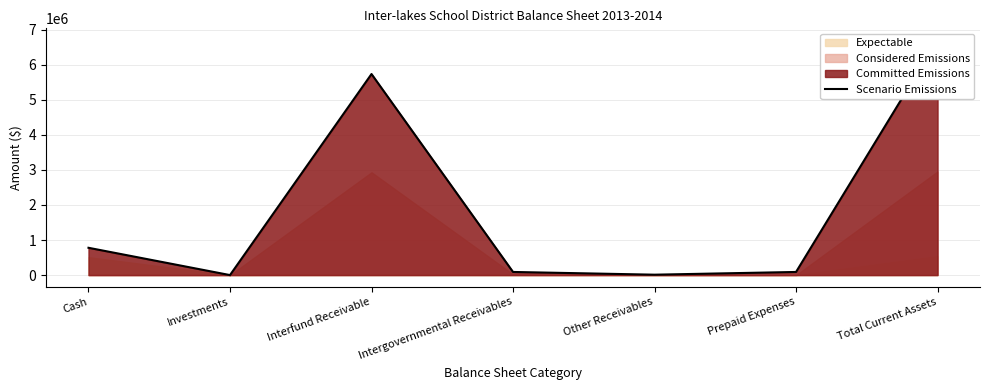

True or false: the data shows 6703064.3 at Total Current Assets.

True